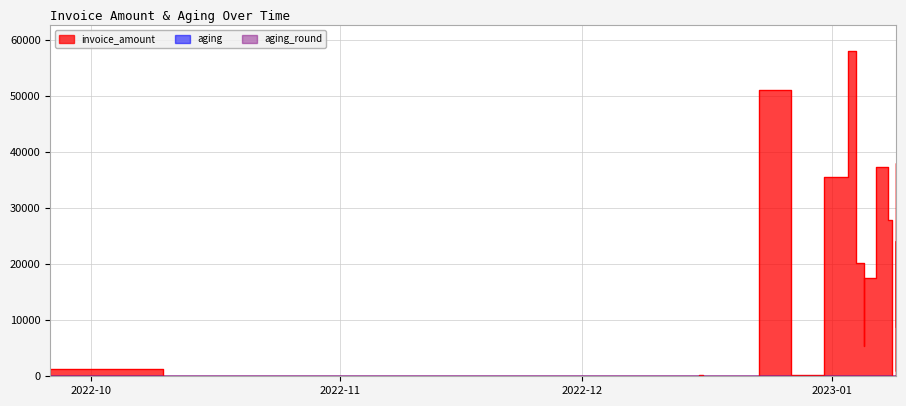

What is the minimum value shown in the chart?

2.6